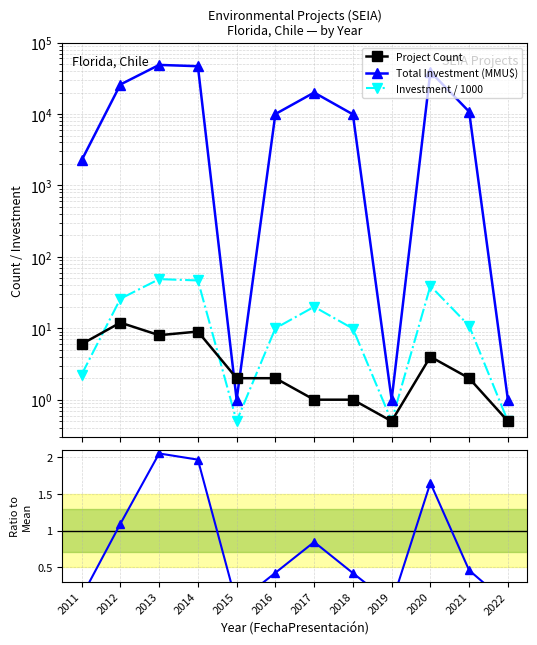

True or false: Total Investment (MMU$) has a value of 27177.9 at 2017.

False